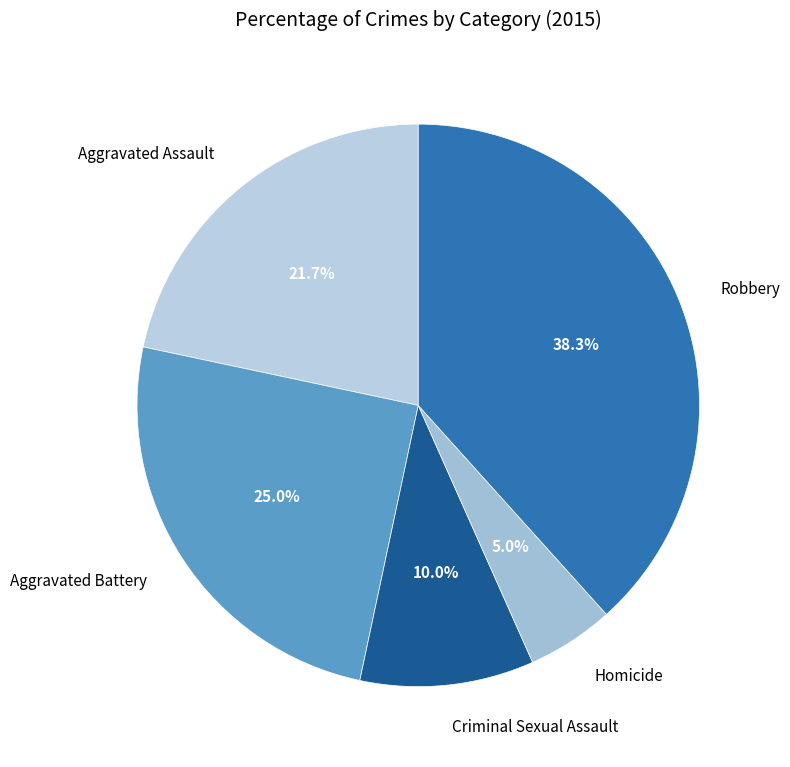

Which slice is the largest?

Robbery